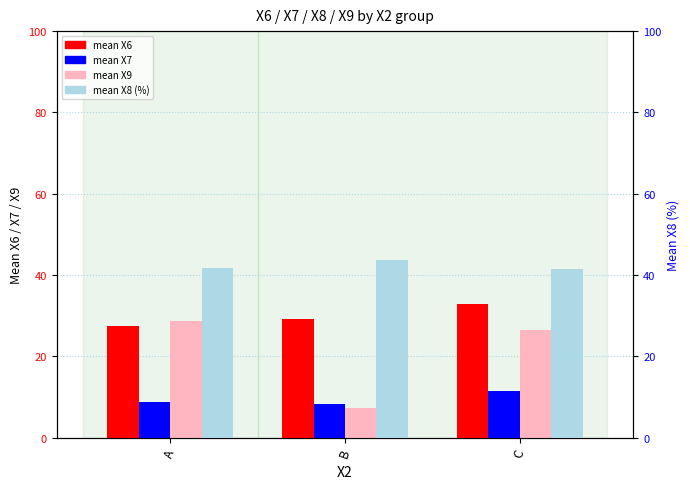

How many distinct data groups are displayed?

4